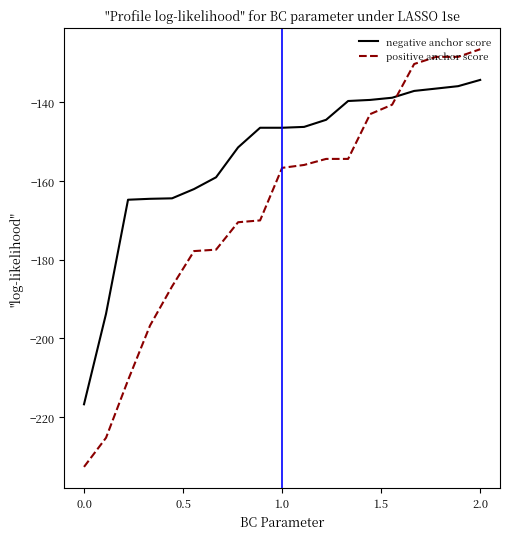

What is the lowest value of the positive anchor score series?

-232.7